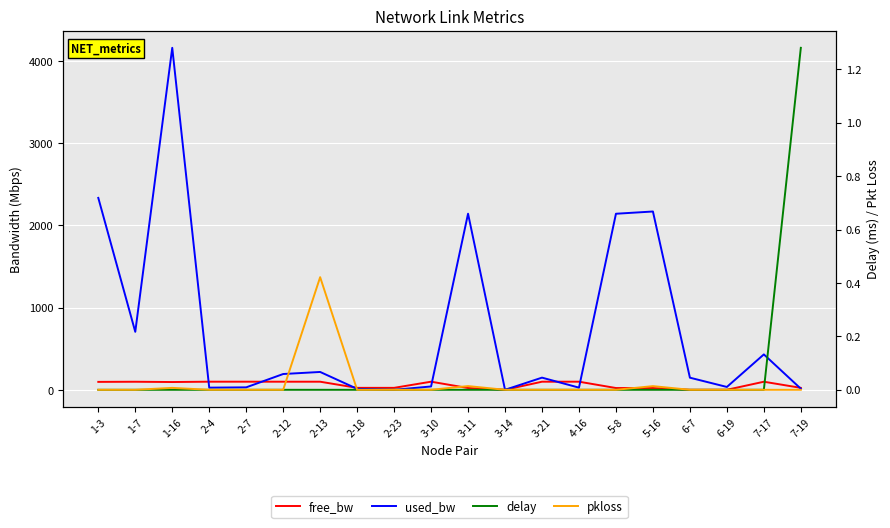

Is this an area chart (filled region under the line)?

No